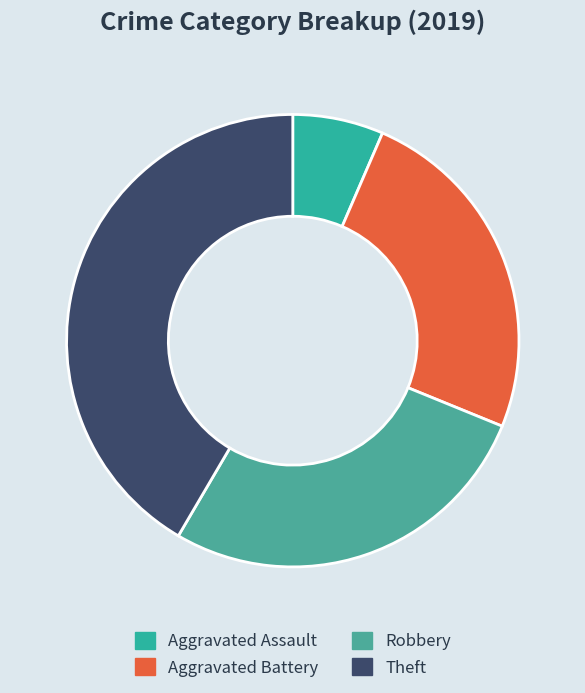

To the nearest percent, what is the difference between the Aggravated Battery and Robbery slice percentages?

3%